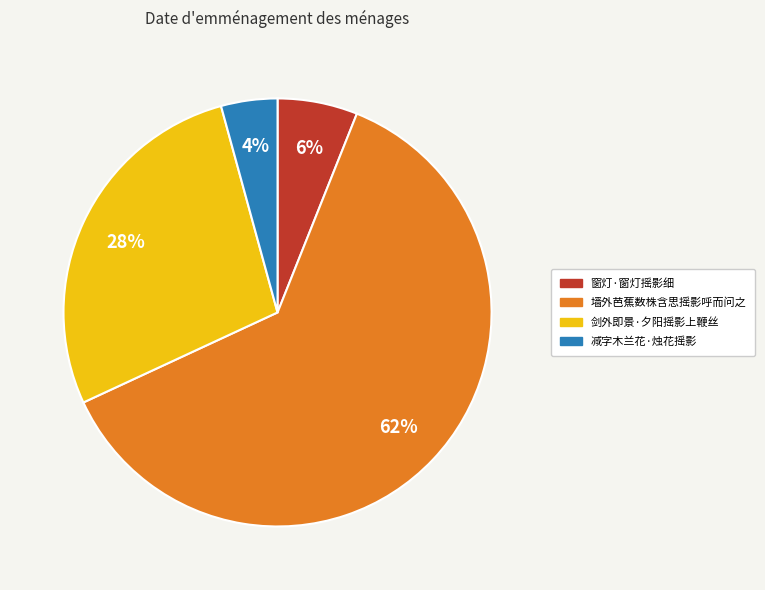

To the nearest percent, what is the combined percentage of 墙外芭蕉数株含思摇影呼而问之 and 减字木兰花·烛花摇影?

66%